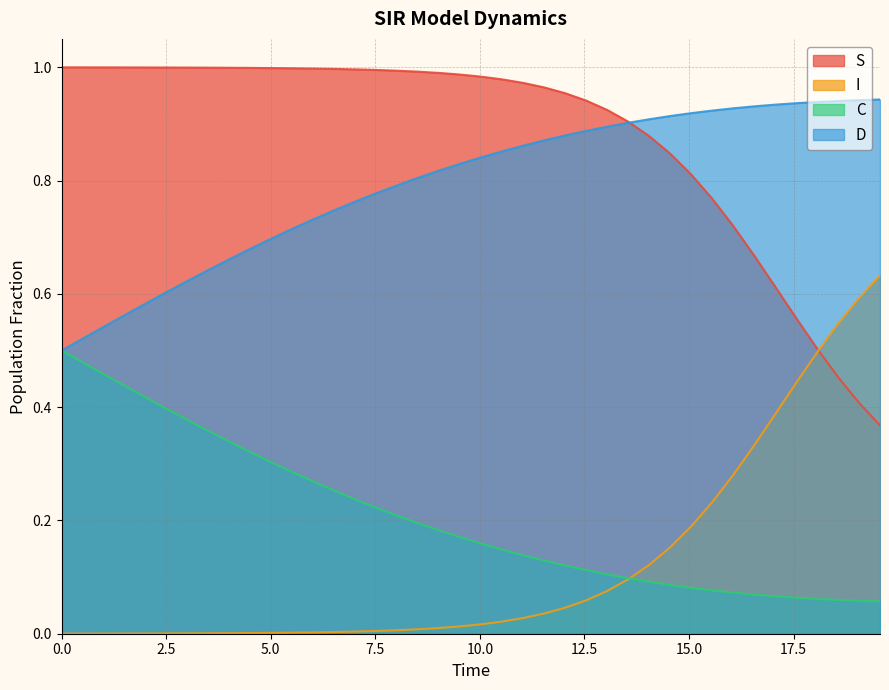

True or false: D and I cross at least once.

False